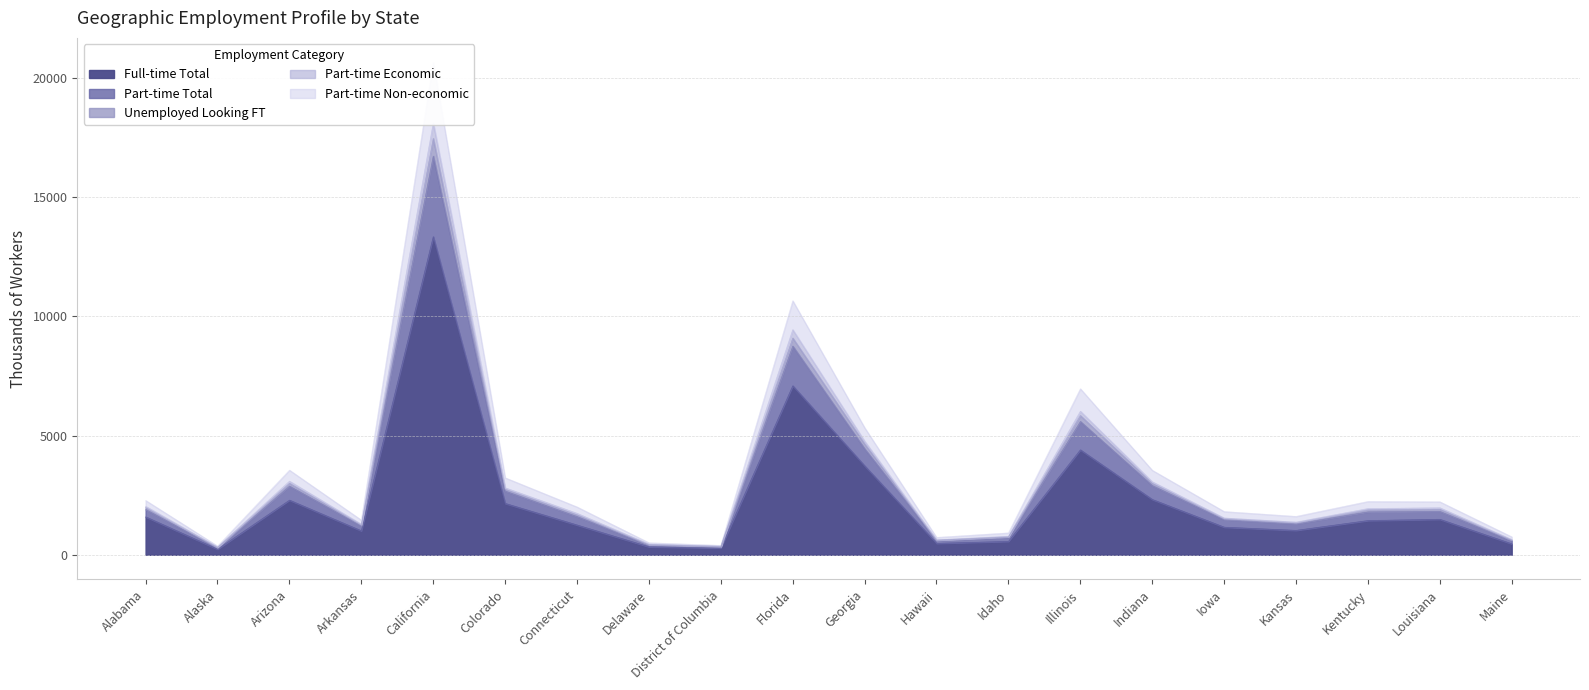

What is the difference between the Full-time Total values at Idaho and Kentucky?

874